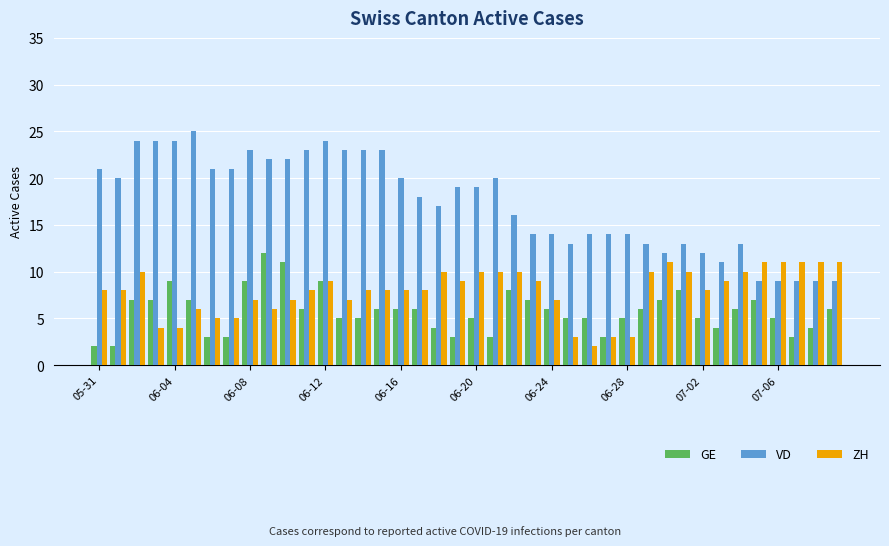

What is the sum of all GE values?

230